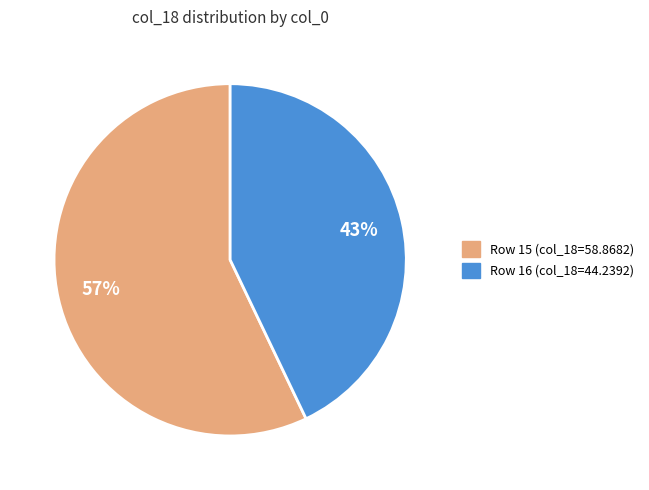

To the nearest percent, what is the average slice percentage?

50%